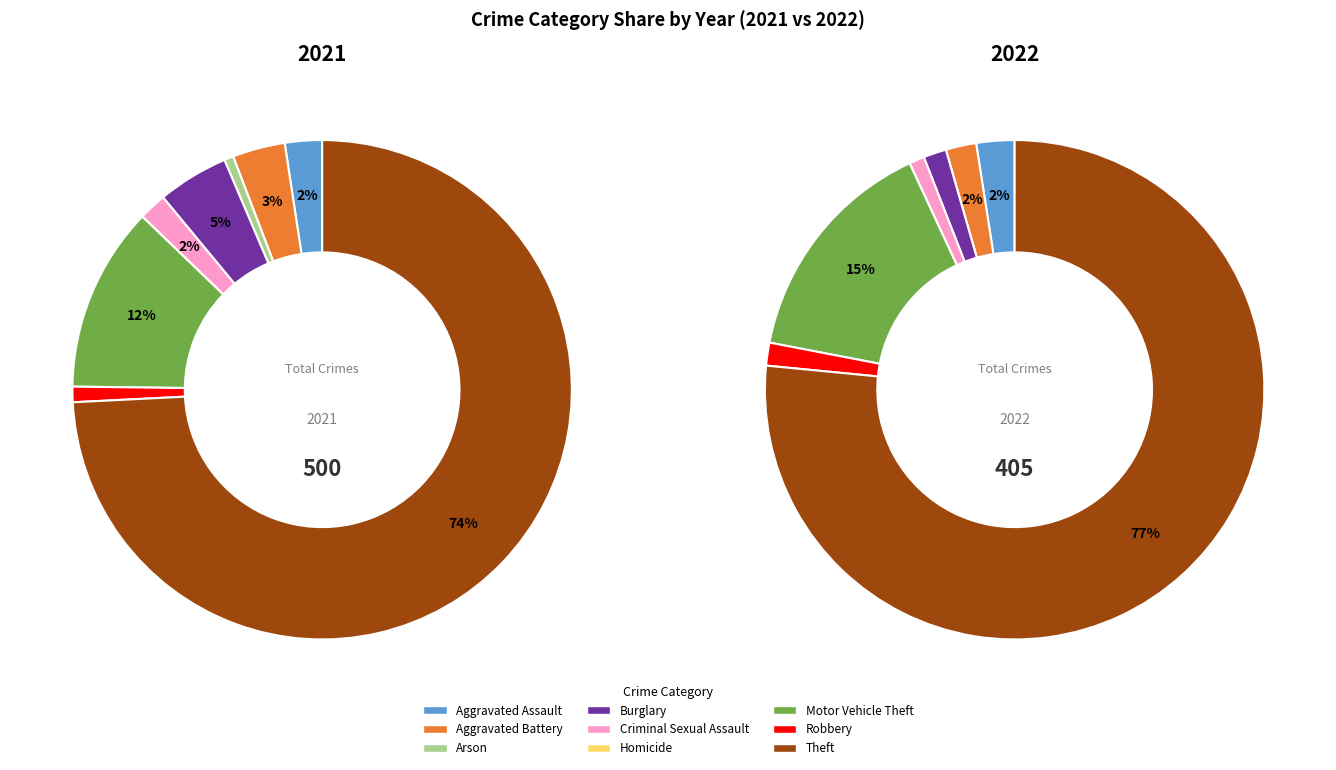

Which series changed the most between Criminal Sexual Assault and Motor Vehicle Theft?

2022